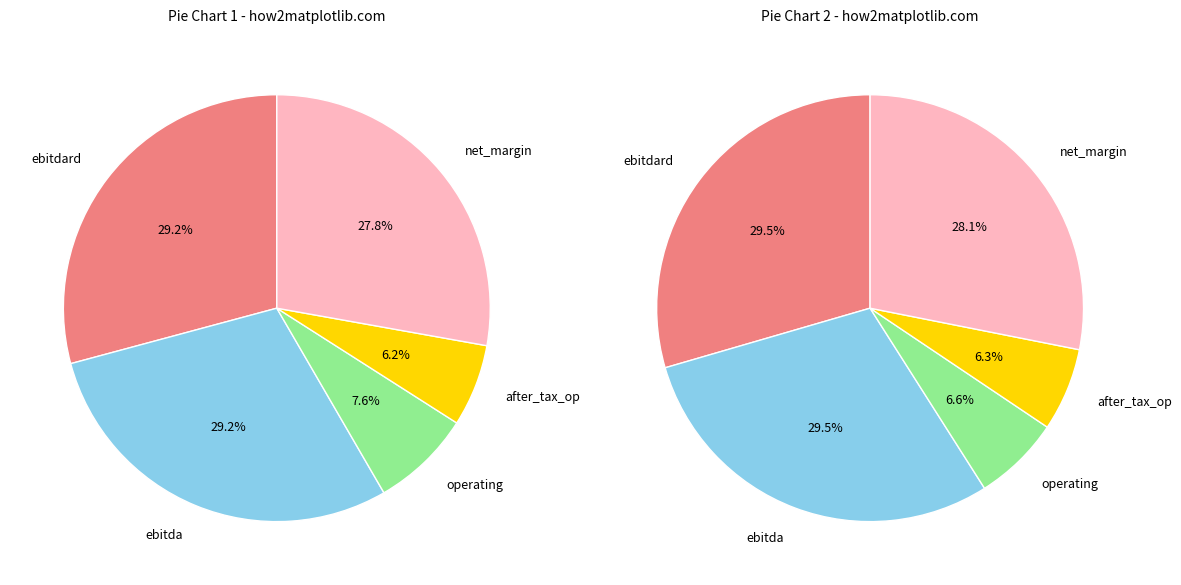

Does net_margin represent more than half of the total?

No